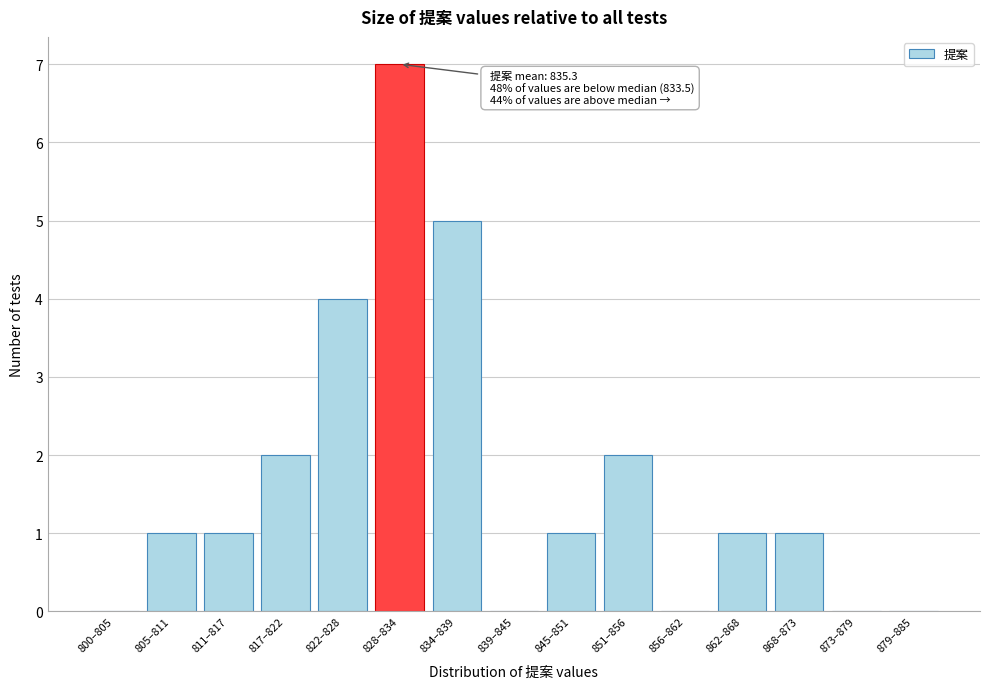

Reading right to left, transcribe all the data shown in this chart.

879–885=0	873–879=0	868–873=1	862–868=1	856–862=0	851–856=2	845–851=1	839–845=0	834–839=5	828–834=7	822–828=4	817–822=2	811–817=1	805–811=1	800–805=0